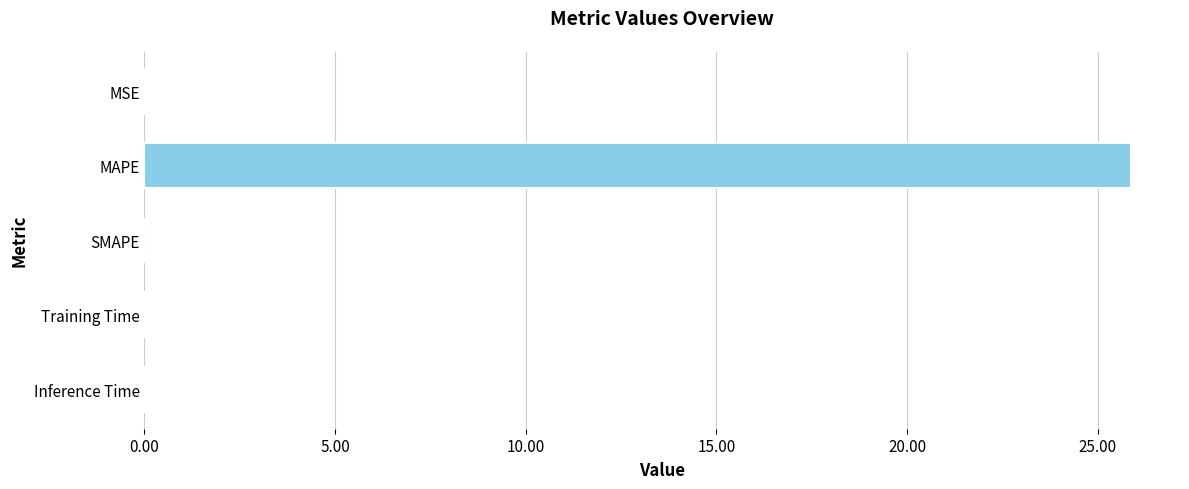

Does the chart contain stacked bars?

No